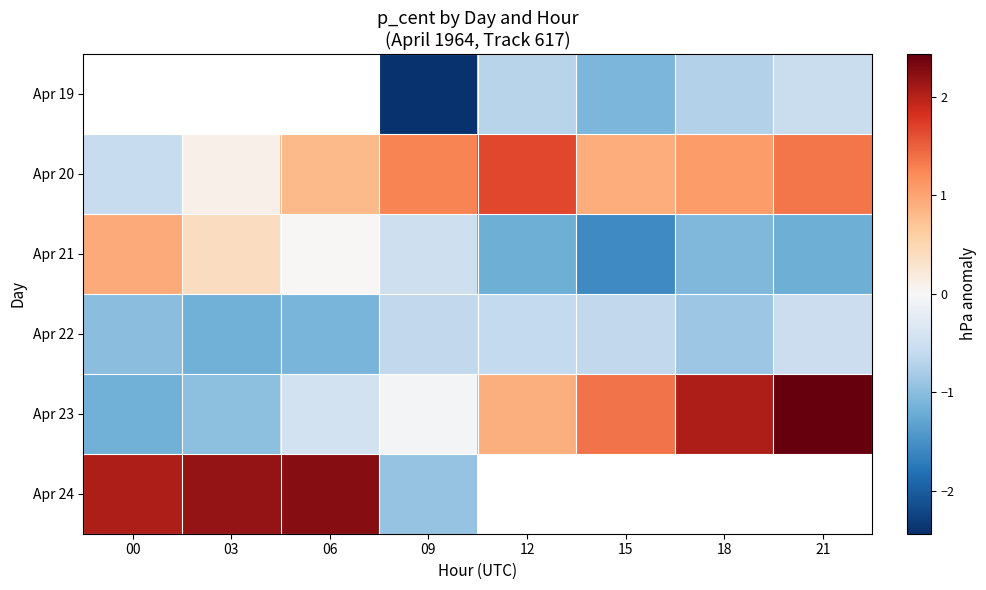

Rank the categories by Apr 19 value from highest to lowest.

00, 03, 06, 21, 12, 18, 15, 09